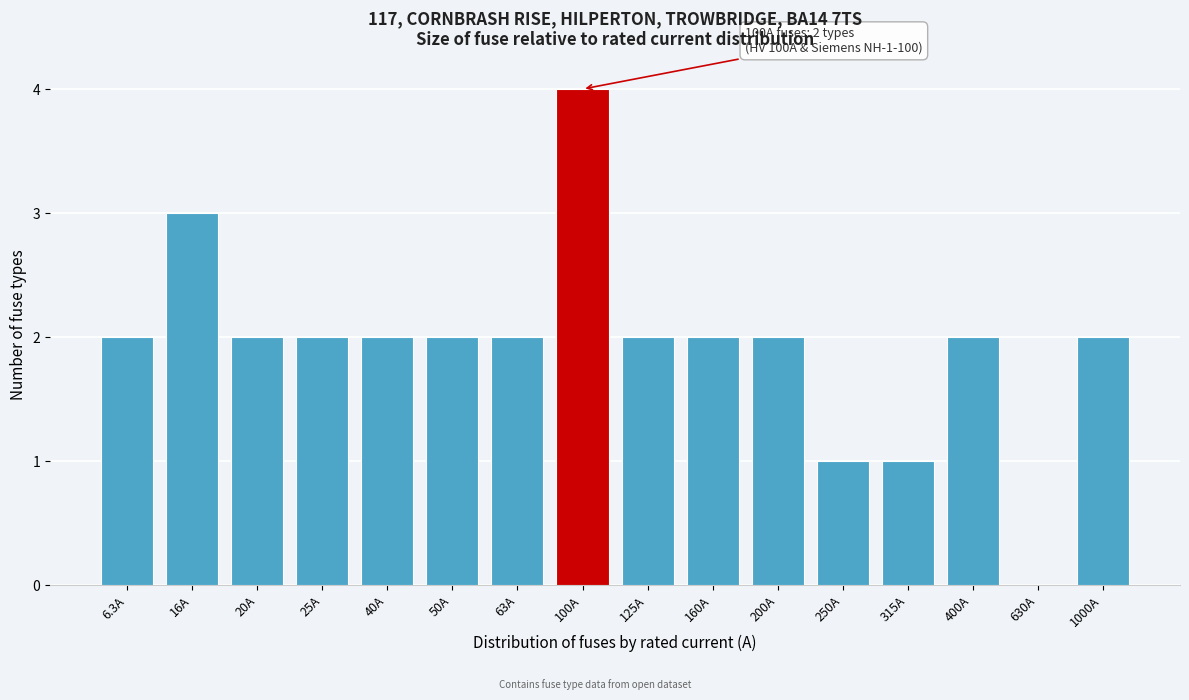

Reading right to left, what are all the values shown in this chart?

1000A=2	630A=0	400A=2	315A=1	250A=1	200A=2	160A=2	125A=2	100A=4	63A=2	50A=2	40A=2	25A=2	20A=2	16A=3	6.3A=2